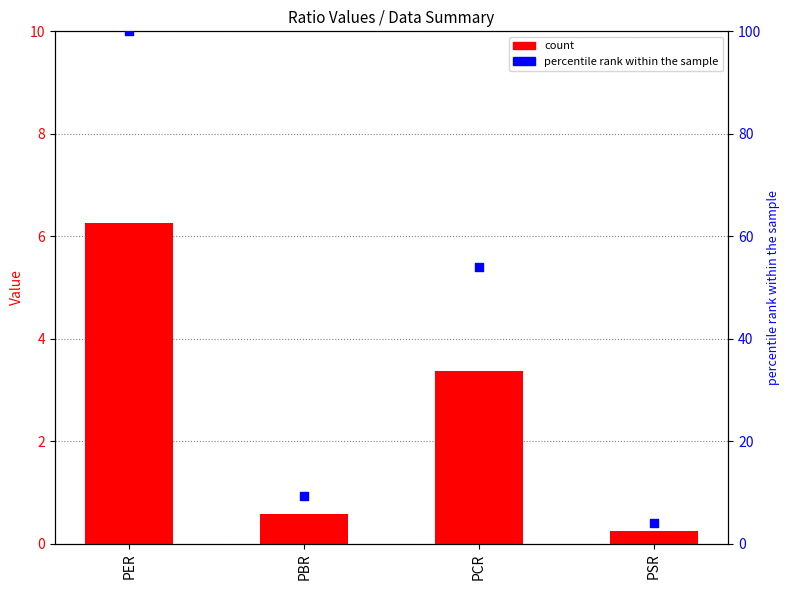

Which series has the widest spread of Y values?

percentile rank within the sample